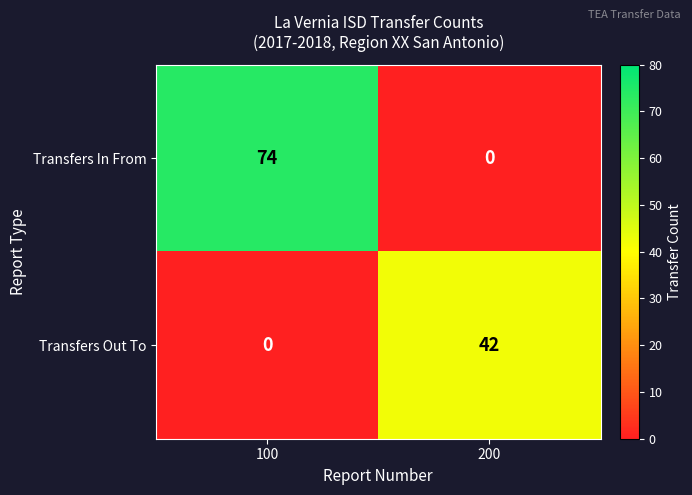

Rank the series by their average value, from highest to lowest.

Transfers In From, Transfers Out To